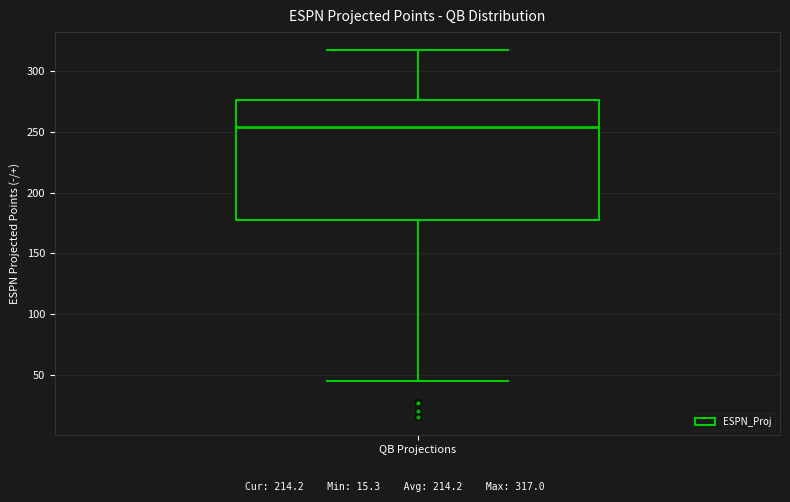

Read this box plot against the y-axis: the position of the median line, the range covered by the box, and the ends of both whiskers. The values are not printed on the chart, so give them approximately, as read against the axis.

median 255, box 175 to 275, whiskers 45 to 315